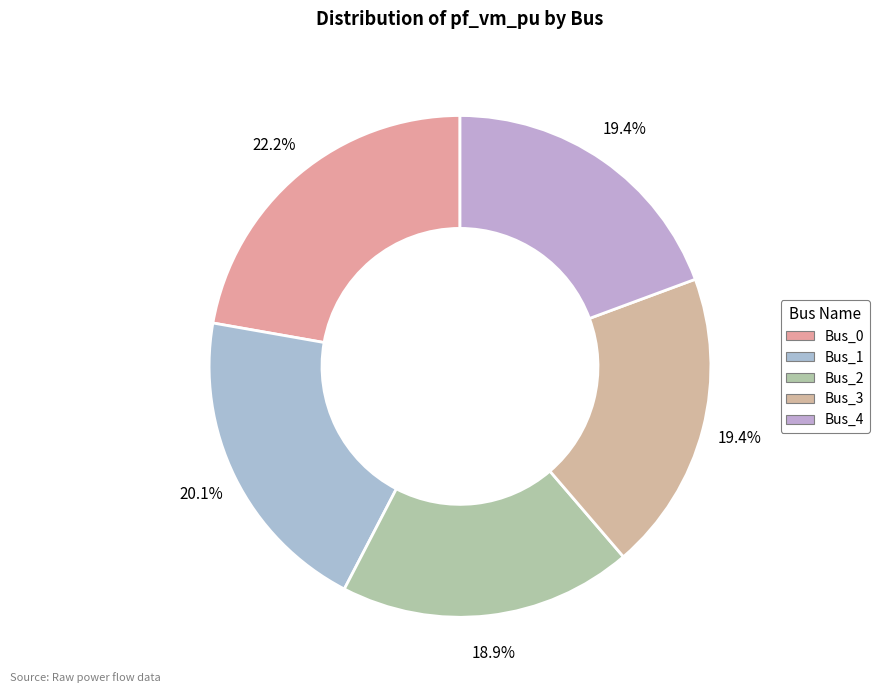

Is there any slice that represents more than half of the pie?

No